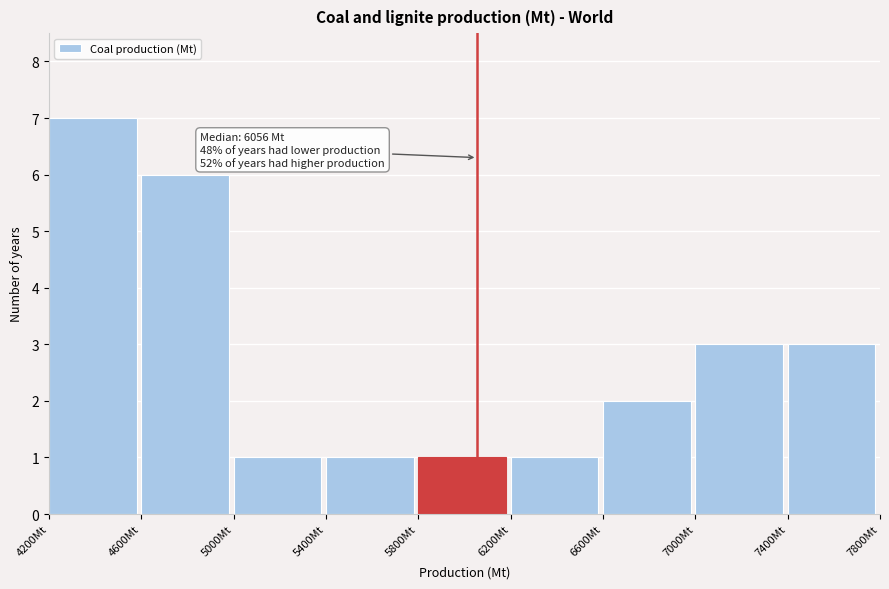

Over which range of the x-axis is the bar tallest?

4200 to 4600